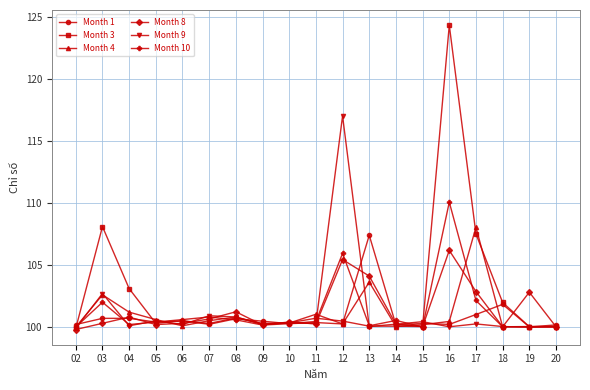

What is the value of the Month 8 point at the 17th from the left?

100.0